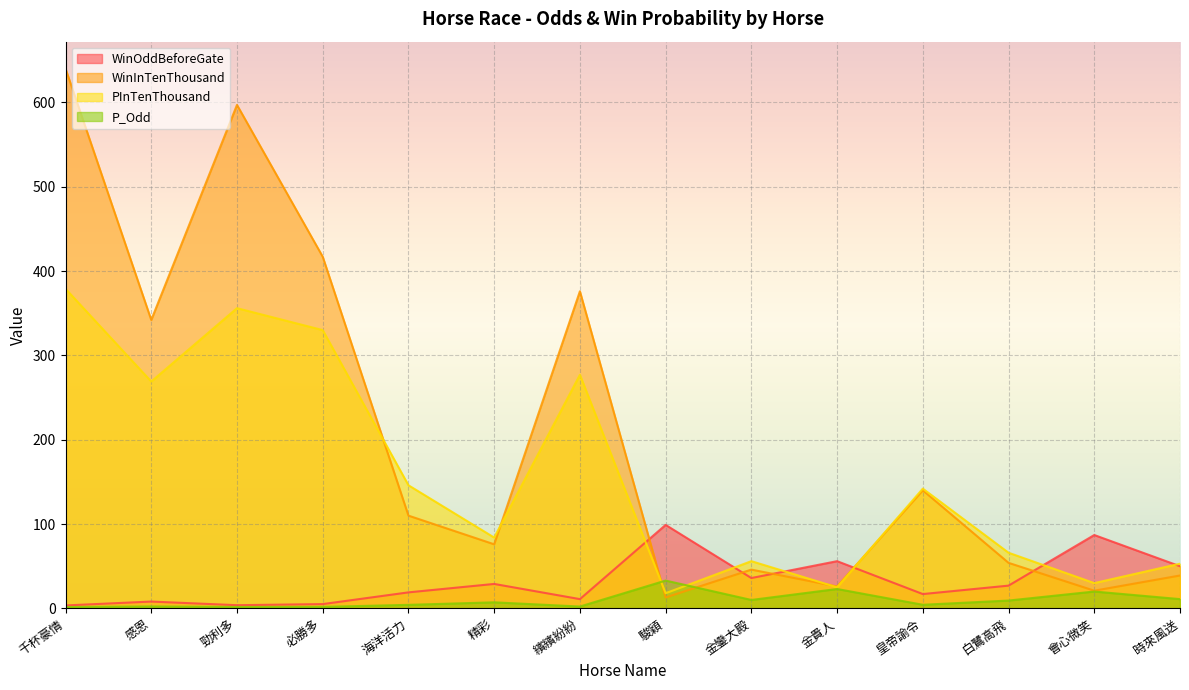

Which label corresponds to the smallest value in the chart?

千杯豪情